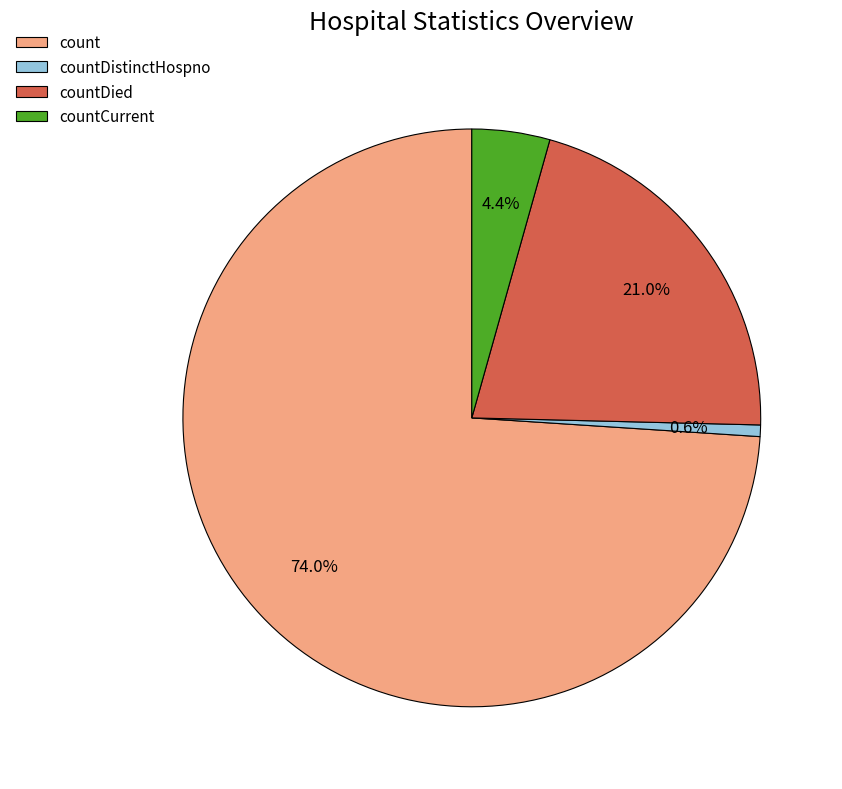

Between countDistinctHospno and countDied, which is larger?

countDied